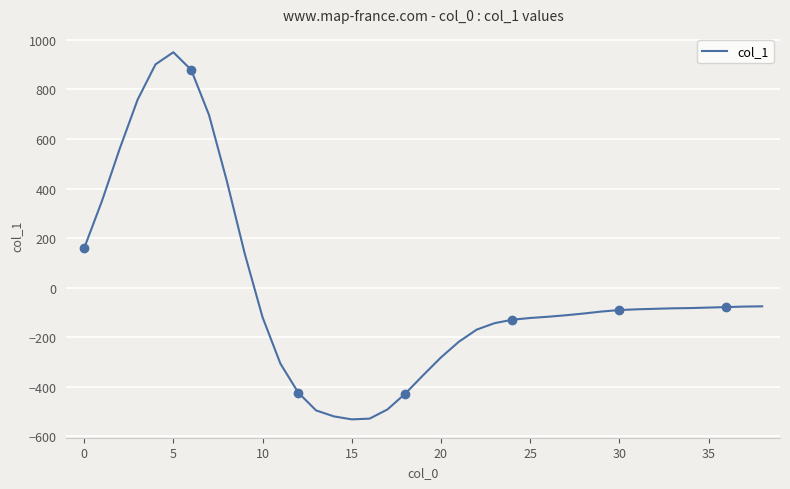

Reading left to right, extract all data points from this chart.

159	350	562	759	901	950	879	697	430	138	-119	-306	-423	-495	-519	-531	-528	-491	-427	-353	-281	-218	-169	-143	-129	-122	-117	-111	-104	-96	-90	-87	-85	-83	-82	-80	-78	-76	-75